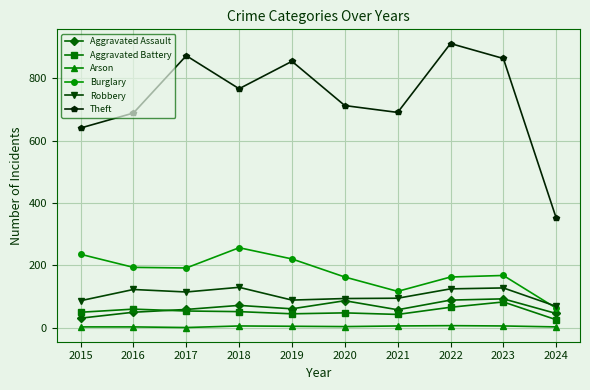

Read the Aggravated Assault value at 2018, to the nearest 10.

70